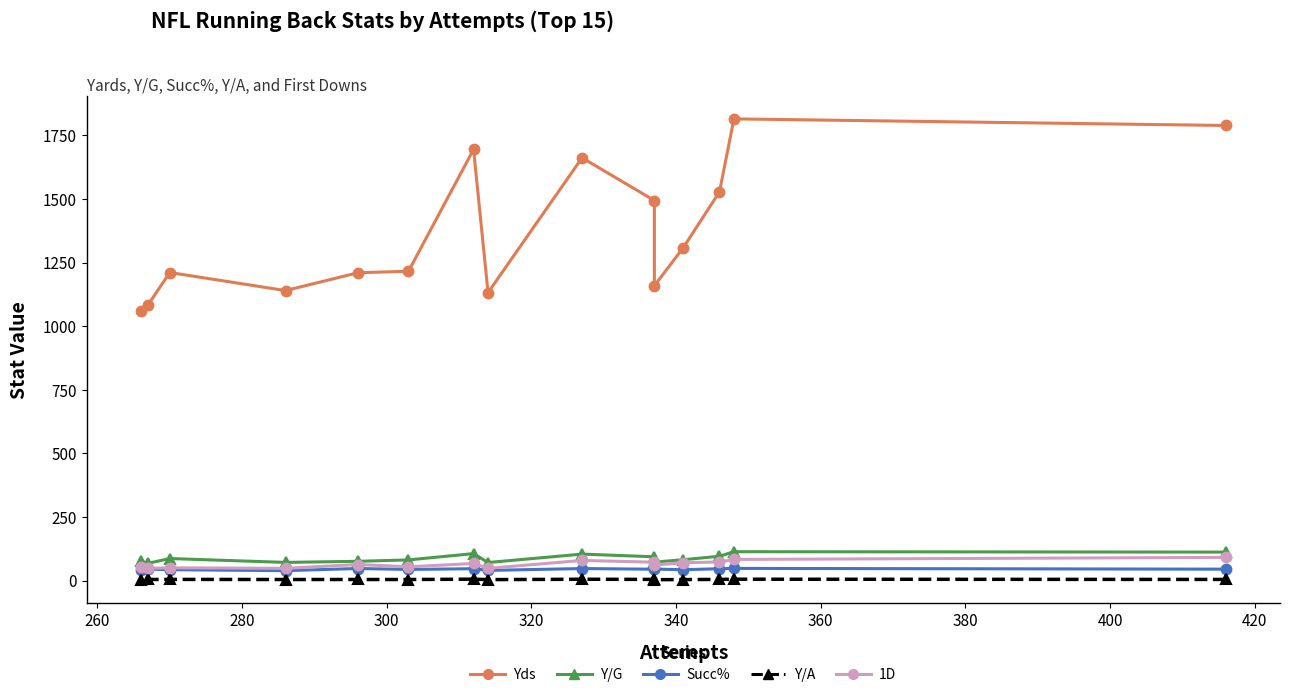

Count the number of categories in the chart.

15